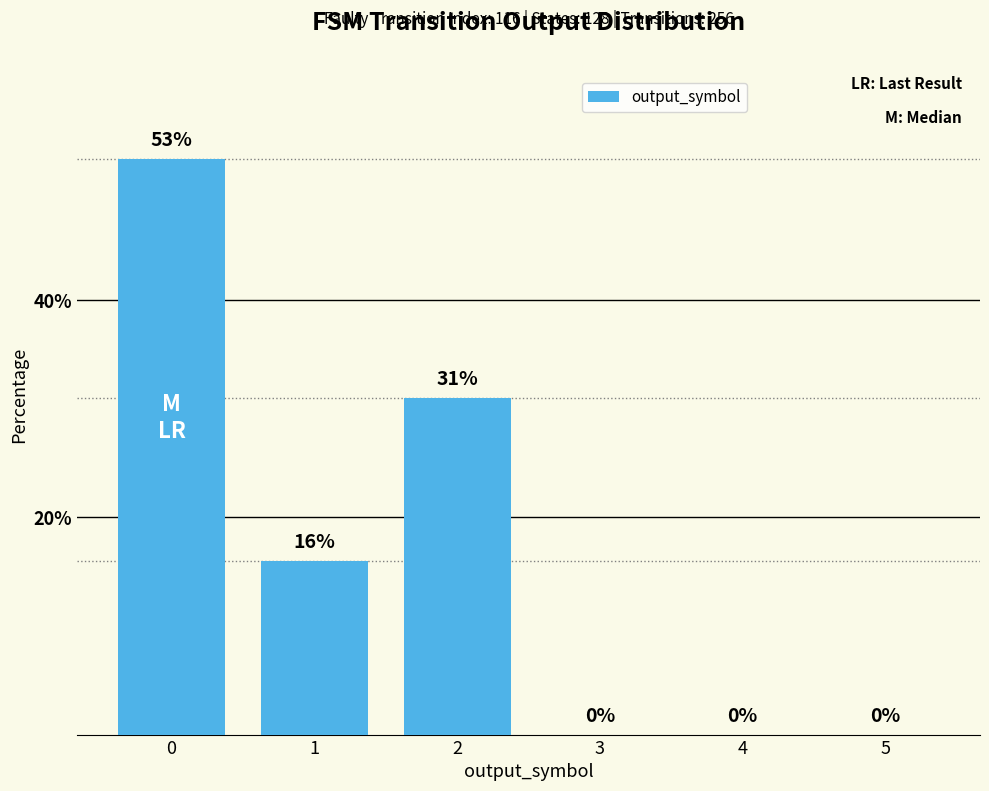

Is it true that the value at 0 is 53?

True